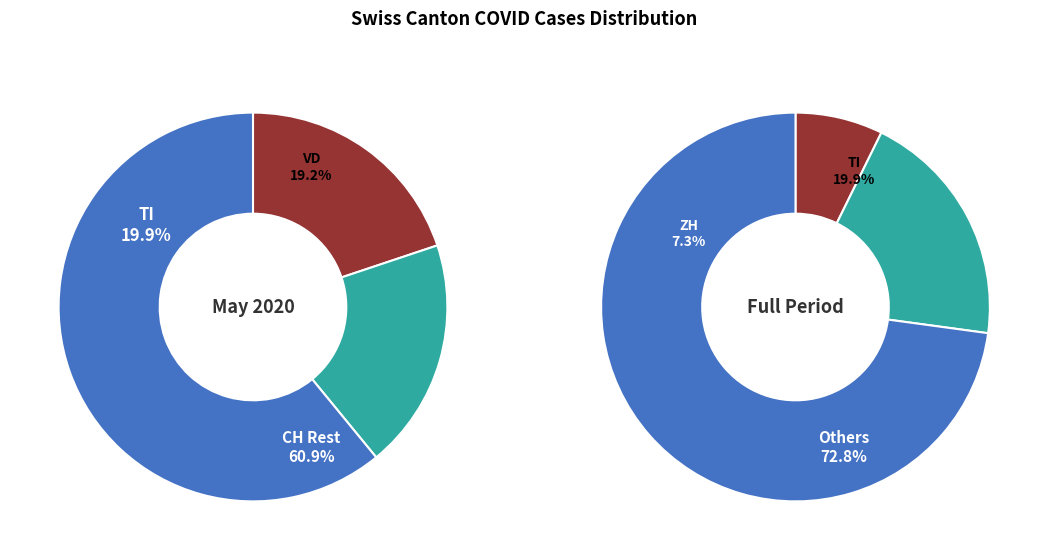

Between 13 and 4, which is larger?

13